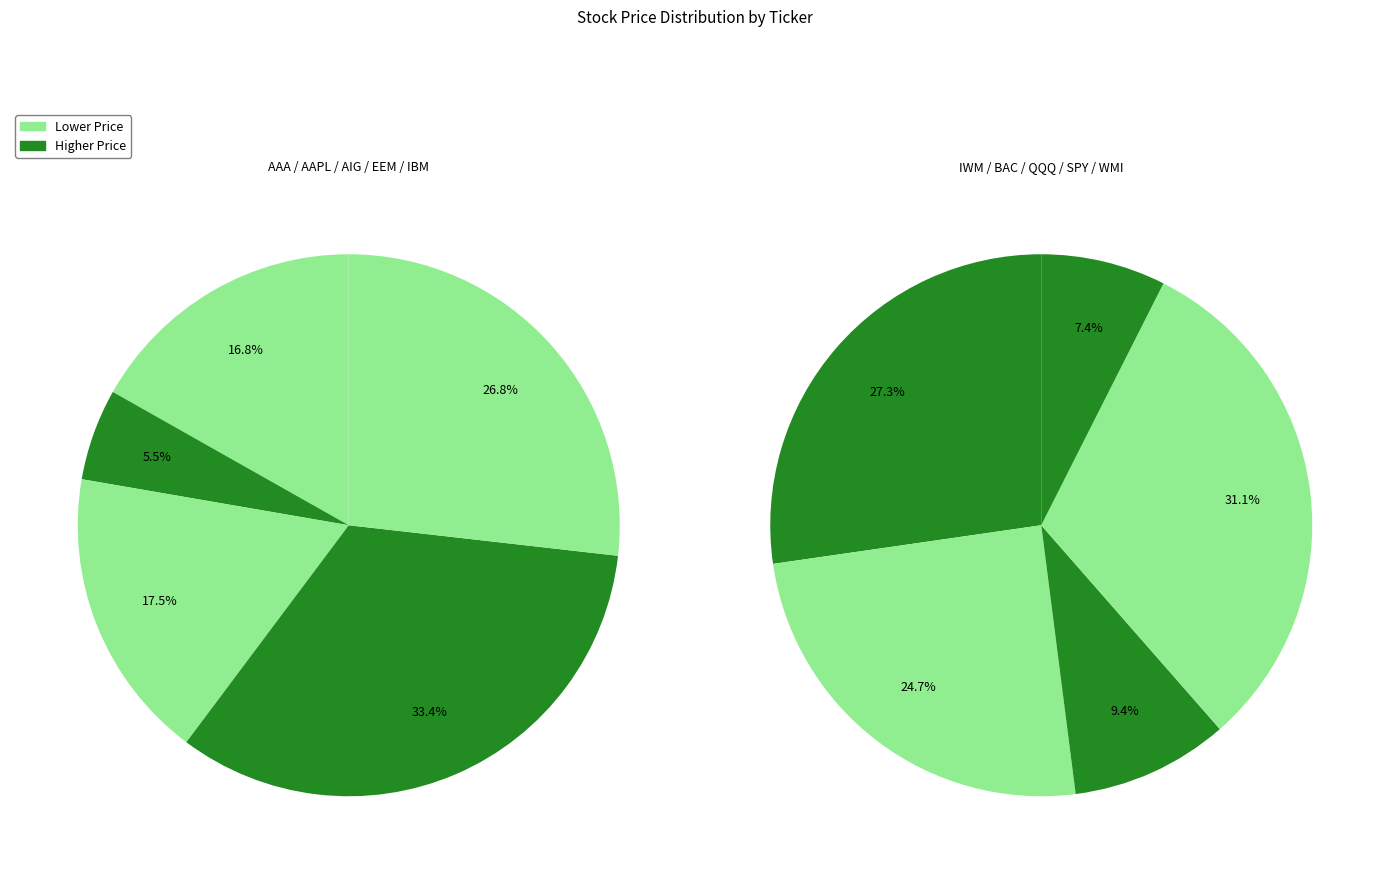

Which slice is the largest?

EEM